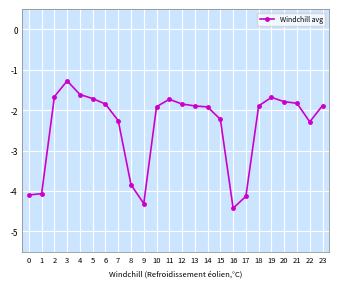

Between 21 and 5, which is larger?

5